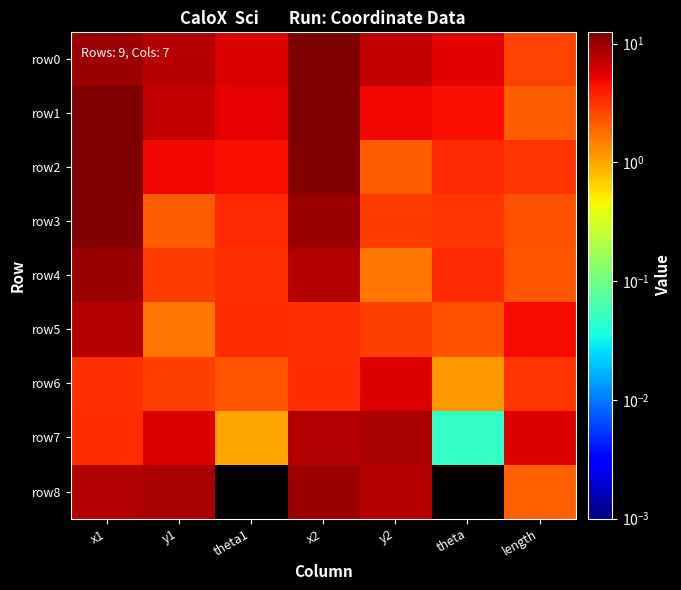

What is the greatest value displayed?

12.4